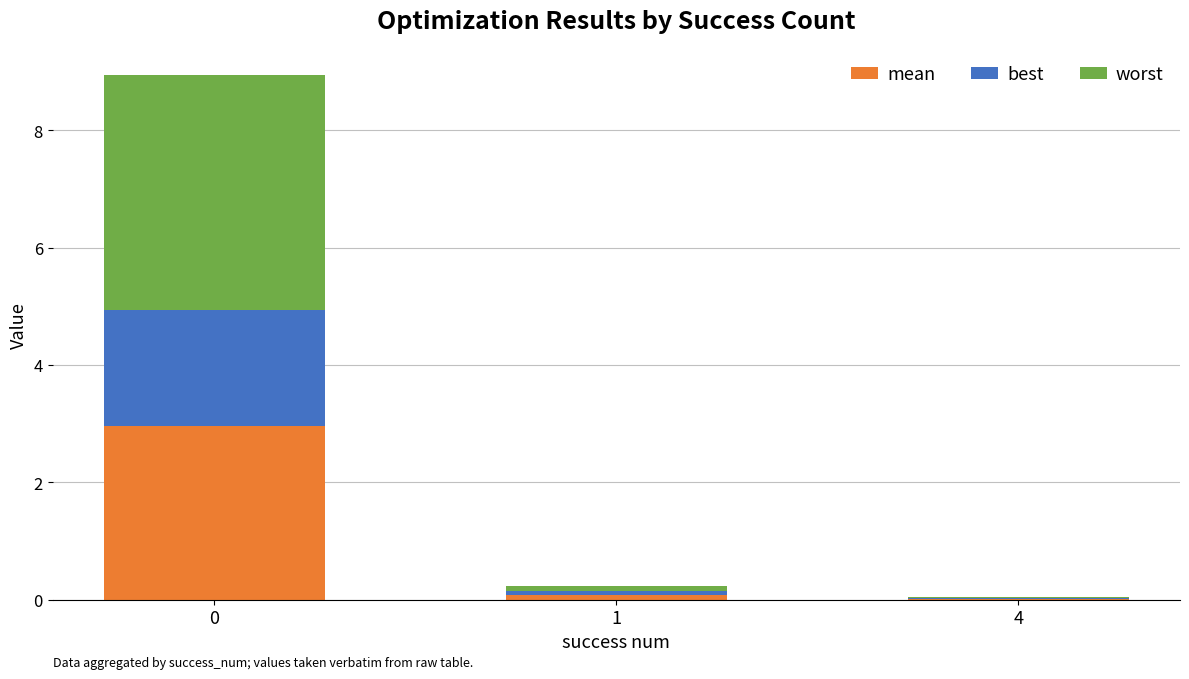

What is the total value across all series at 0?

8.9